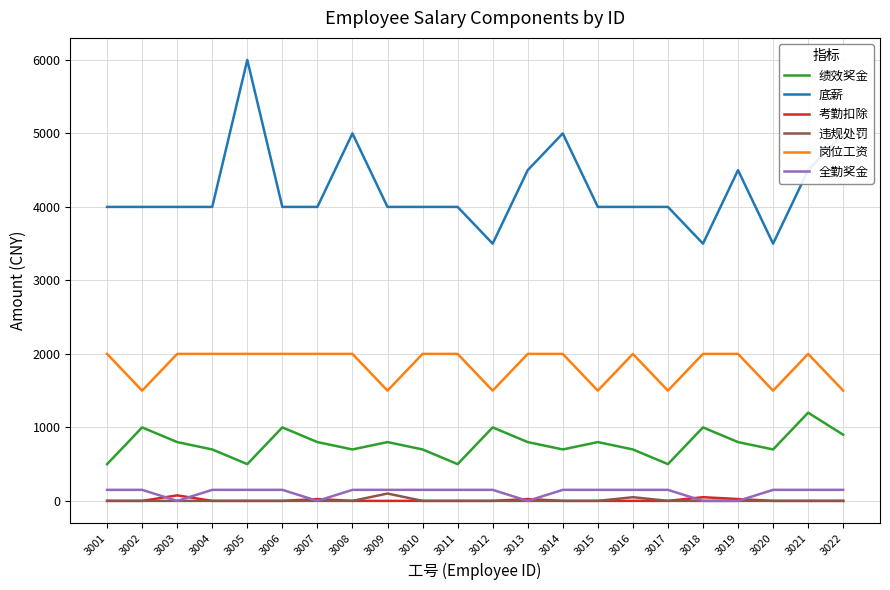

True or false: 考勤扣除 has more than 0 interior local peaks.

True